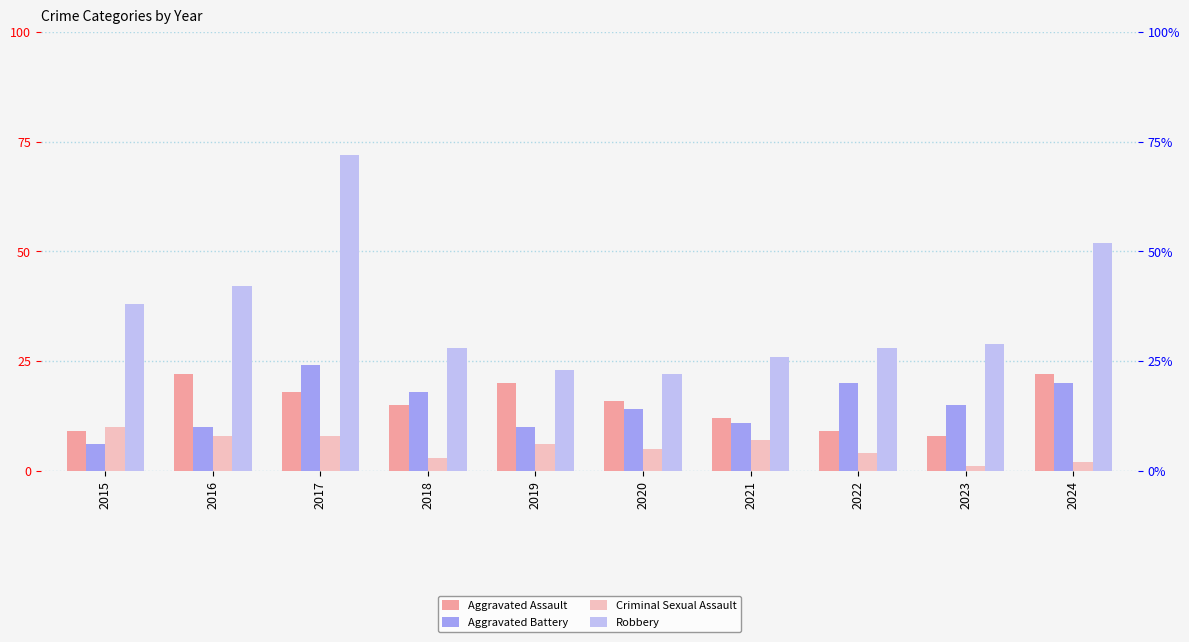

At which category is the sum across all series the highest?

2017